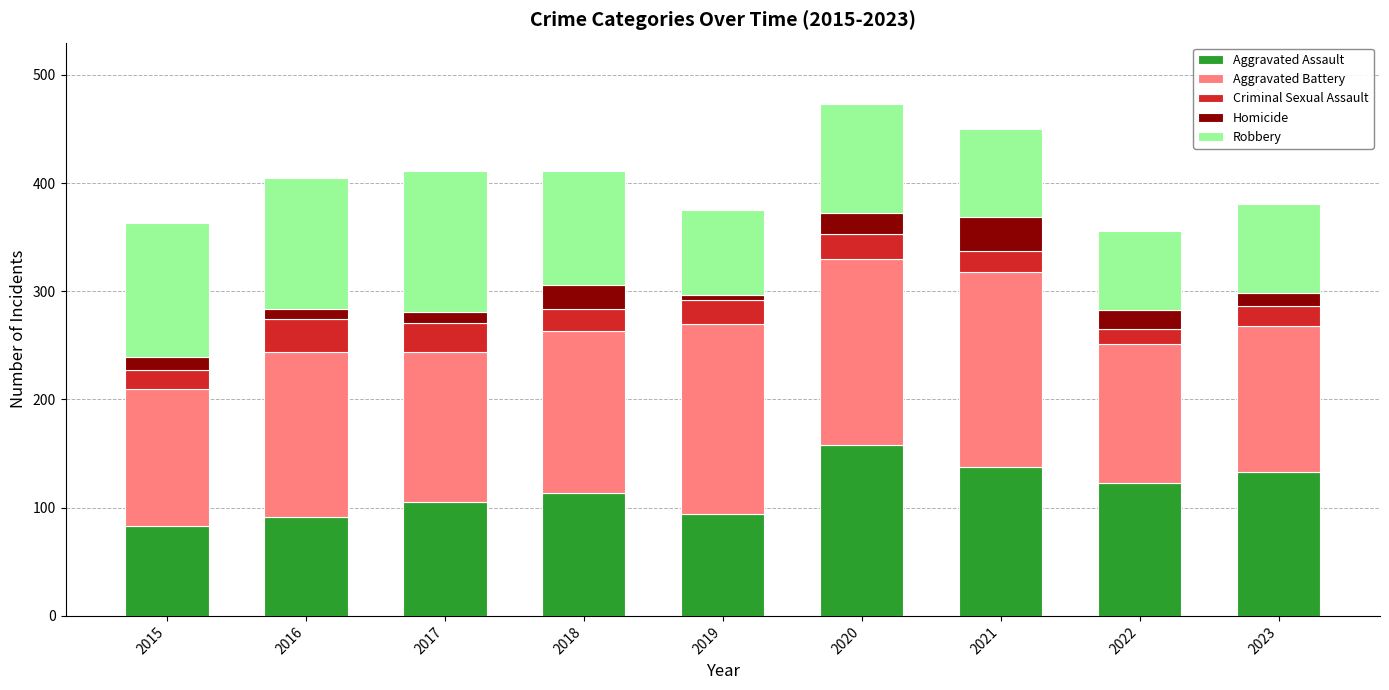

How many categories are shown in the chart?

9